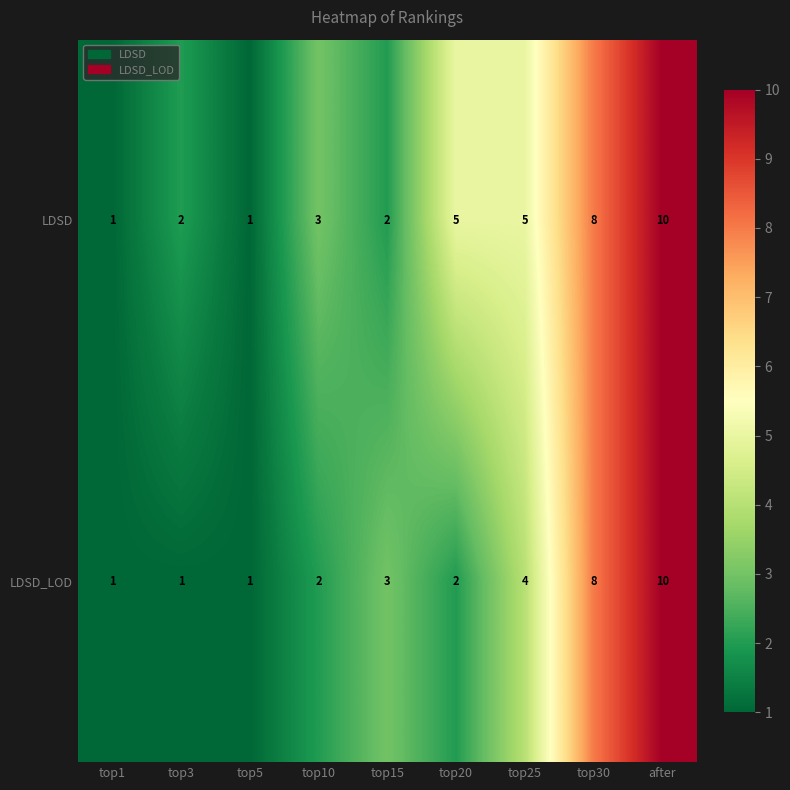

What is the spread (max minus min) of values at top15?

1